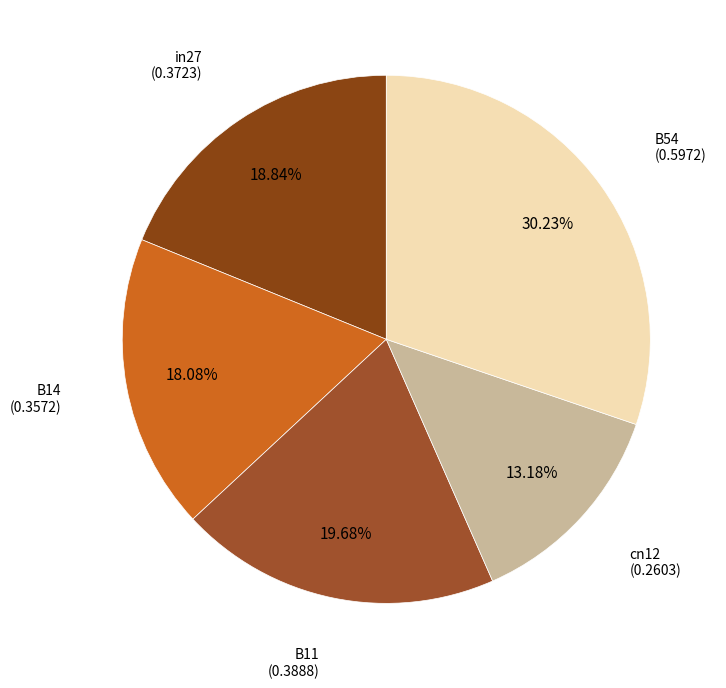

Is it true that B11 is 20% of the pie?

True